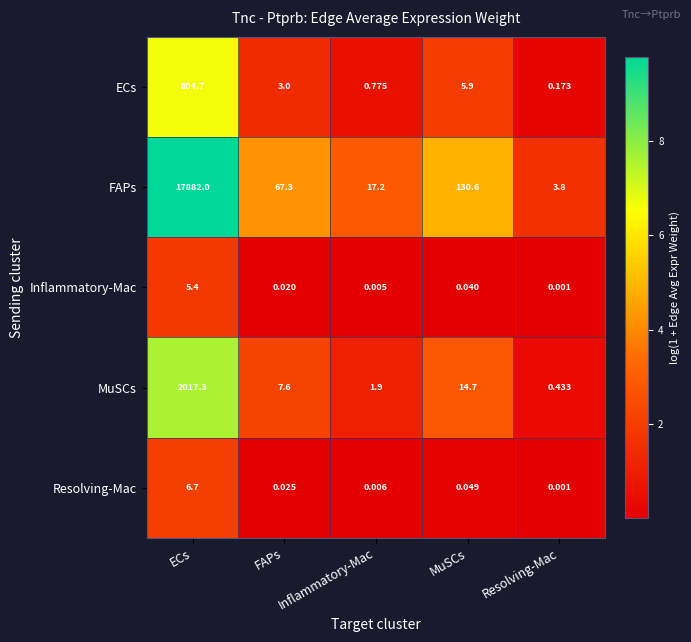

At how many categories does at least one series exceed 3?

5